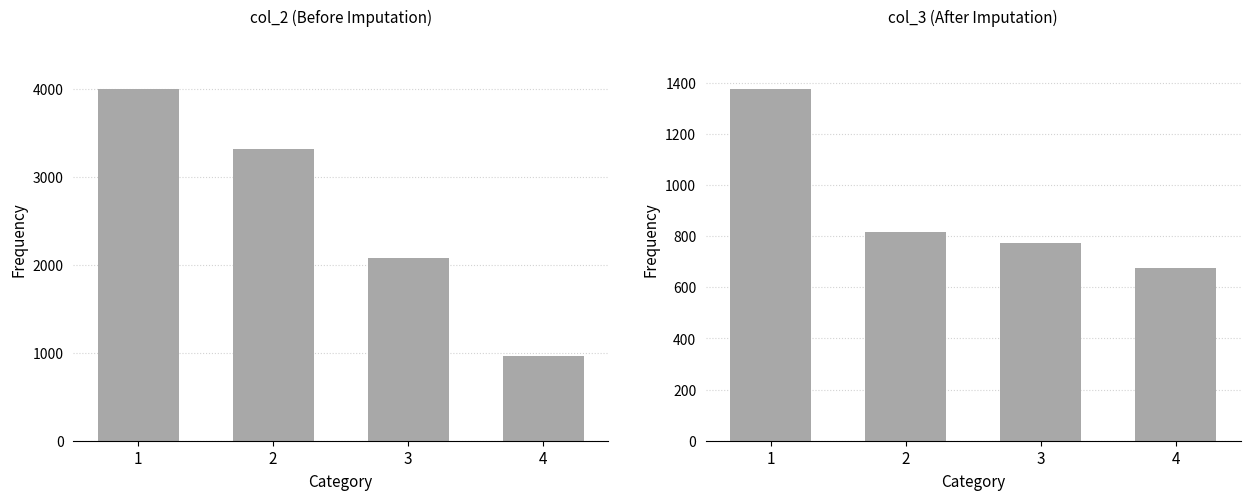

Are the bars horizontal?

No